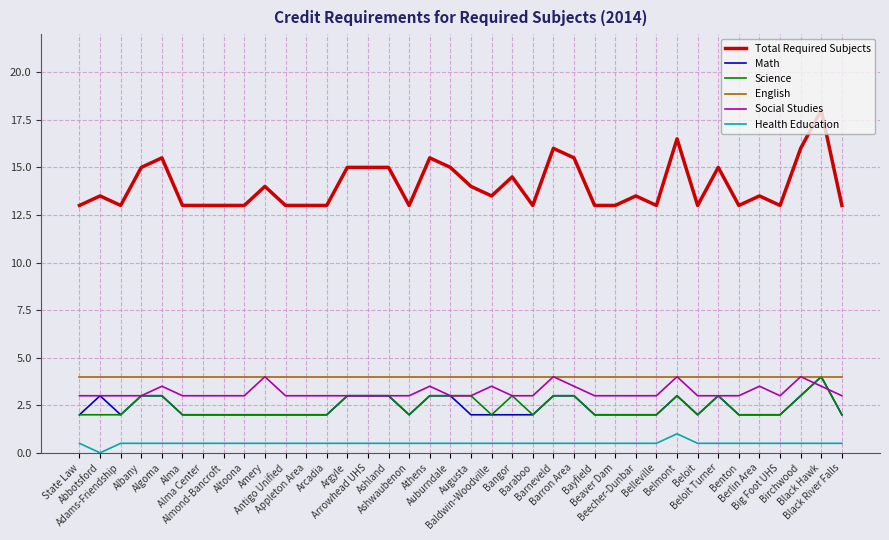

Reading left to right, transcribe all the data shown in this chart.

Total Required Subjects: 13.0	13.5	13.0	15.0	15.5	13.0	13.0	13.0	13.0	14.0	13.0	13.0	13.0	15.0	15.0	15.0	13.0	15.5	15.0	14.0	13.5	14.5	13.0	16.0	15.5	13.0	13.0	13.5	13.0	16.5	13.0	15.0	13.0	13.5	13.0	16.0	18.0	13.0
Math: 2.0	3.0	2.0	3.0	3.0	2.0	2.0	2.0	2.0	2.0	2.0	2.0	2.0	3.0	3.0	3.0	2.0	3.0	3.0	2.0	2.0	2.0	2.0	3.0	3.0	2.0	2.0	2.0	2.0	3.0	2.0	3.0	2.0	2.0	2.0	3.0	4.0	2.0
Science: 2.0	2.0	2.0	3.0	3.0	2.0	2.0	2.0	2.0	2.0	2.0	2.0	2.0	3.0	3.0	3.0	2.0	3.0	3.0	3.0	2.0	3.0	2.0	3.0	3.0	2.0	2.0	2.0	2.0	3.0	2.0	3.0	2.0	2.0	2.0	3.0	4.0	2.0
English: 4.0	4.0	4.0	4.0	4.0	4.0	4.0	4.0	4.0	4.0	4.0	4.0	4.0	4.0	4.0	4.0	4.0	4.0	4.0	4.0	4.0	4.0	4.0	4.0	4.0	4.0	4.0	4.0	4.0	4.0	4.0	4.0	4.0	4.0	4.0	4.0	4.0	4.0
Social Studies: 3.0	3.0	3.0	3.0	3.5	3.0	3.0	3.0	3.0	4.0	3.0	3.0	3.0	3.0	3.0	3.0	3.0	3.5	3.0	3.0	3.5	3.0	3.0	4.0	3.5	3.0	3.0	3.0	3.0	4.0	3.0	3.0	3.0	3.5	3.0	4.0	3.5	3.0
Health Education: 0.5	0.0	0.5	0.5	0.5	0.5	0.5	0.5	0.5	0.5	0.5	0.5	0.5	0.5	0.5	0.5	0.5	0.5	0.5	0.5	0.5	0.5	0.5	0.5	0.5	0.5	0.5	0.5	0.5	1.0	0.5	0.5	0.5	0.5	0.5	0.5	0.5	0.5